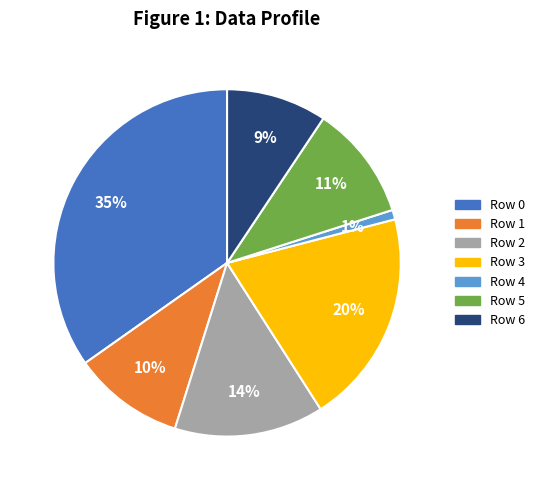

To the nearest percent, what is the difference between the Row 3 and Row 5 slice percentages?

9%